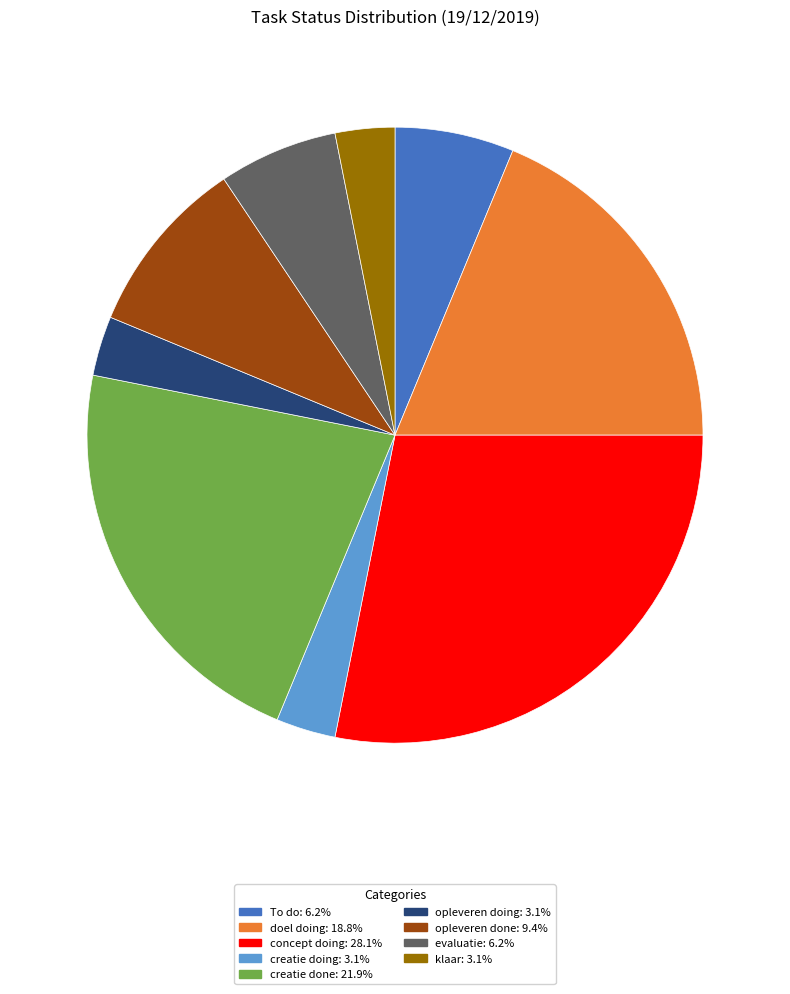

Is there any slice that represents more than half of the pie?

No